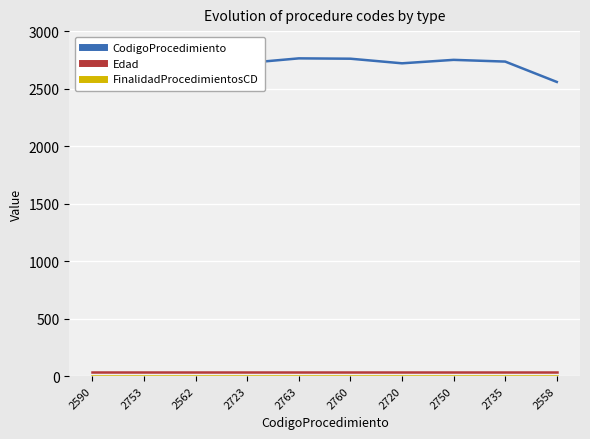

True or false: CodigoProcedimiento and Edad cross at least once.

False